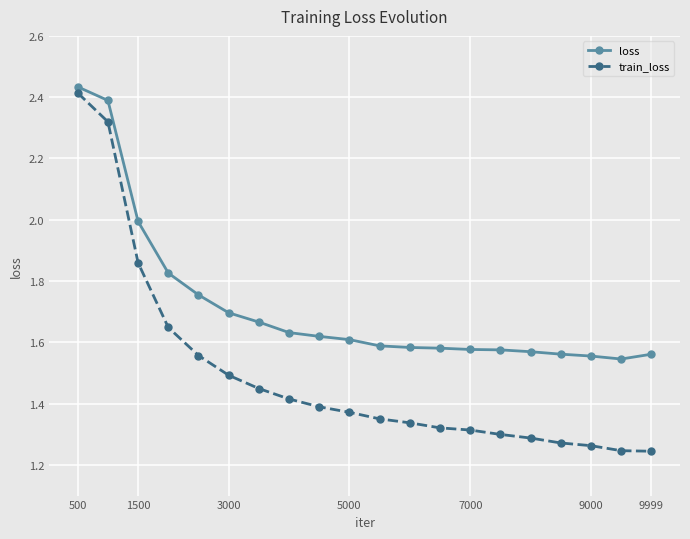

True or false: train_loss and loss cross at least once.

False